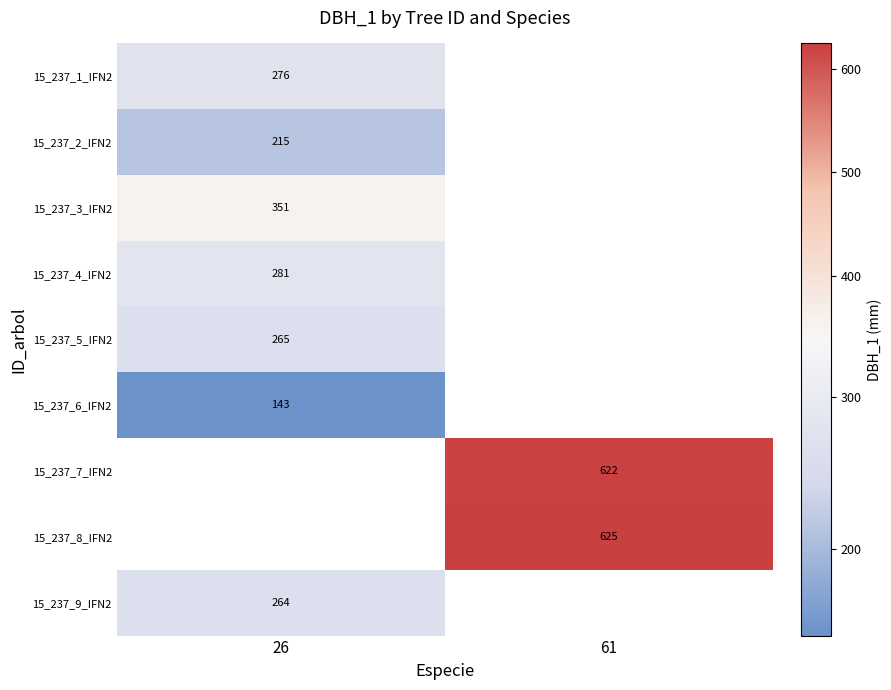

Is it true that 15_237_3_IFN2 equals 477.0 at 26?

False